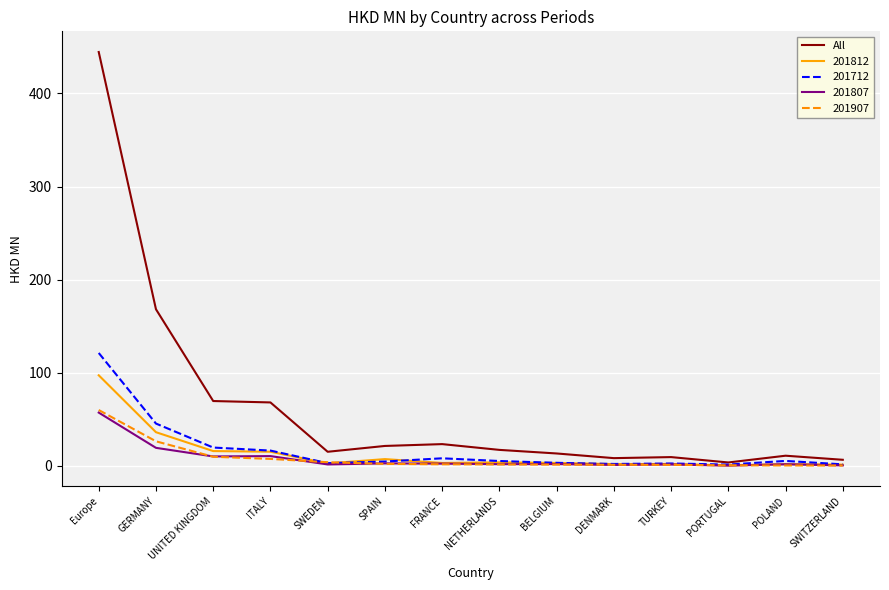

What is the approximate value of 201807 at UNITED KINGDOM?

10.2